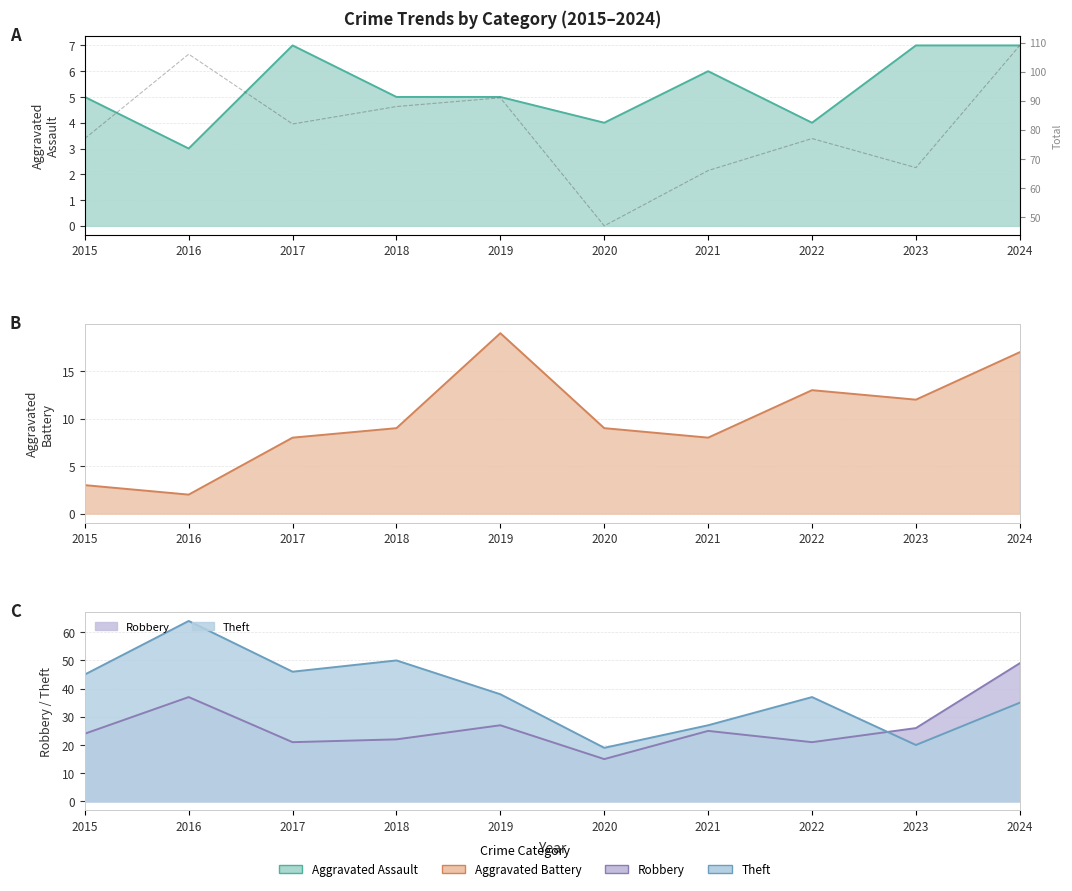

List the labels in order of value, largest first.

2024, 2016, 2019, 2018, 2017, 2015, 2022, 2023, 2021, 2020